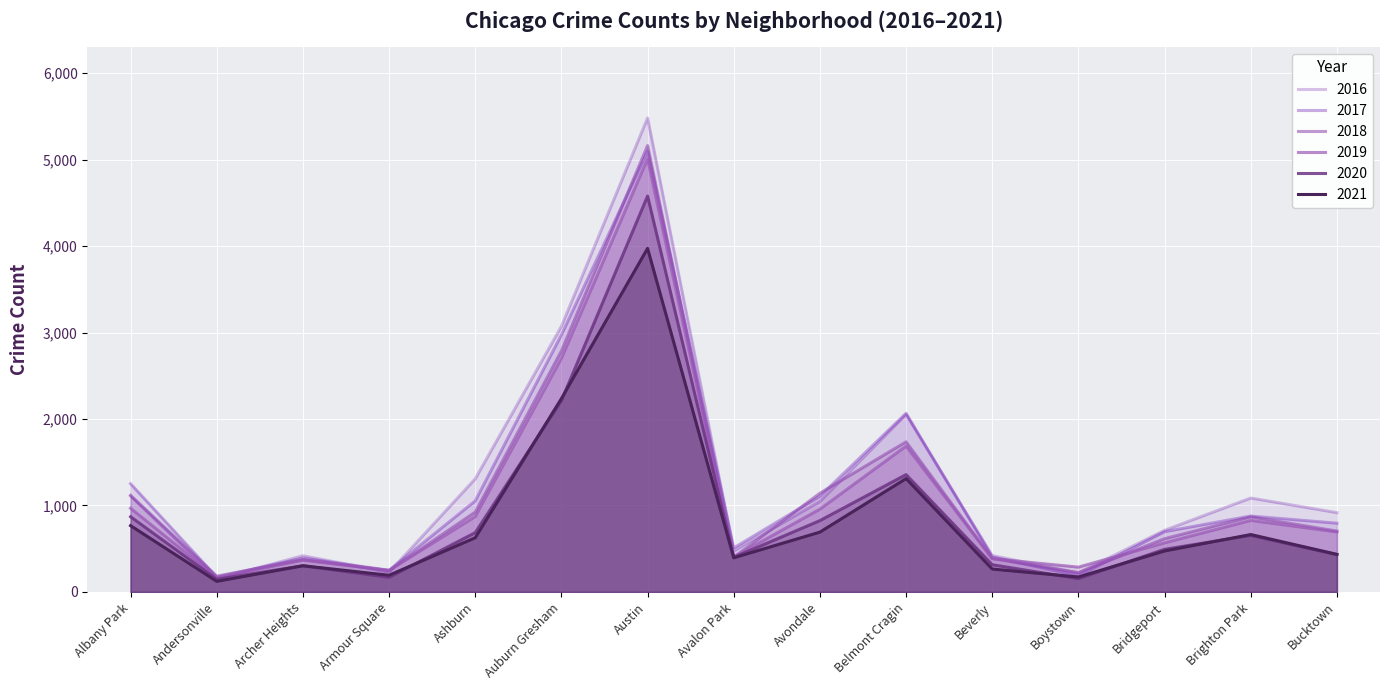

How many series are shown in this chart?

6